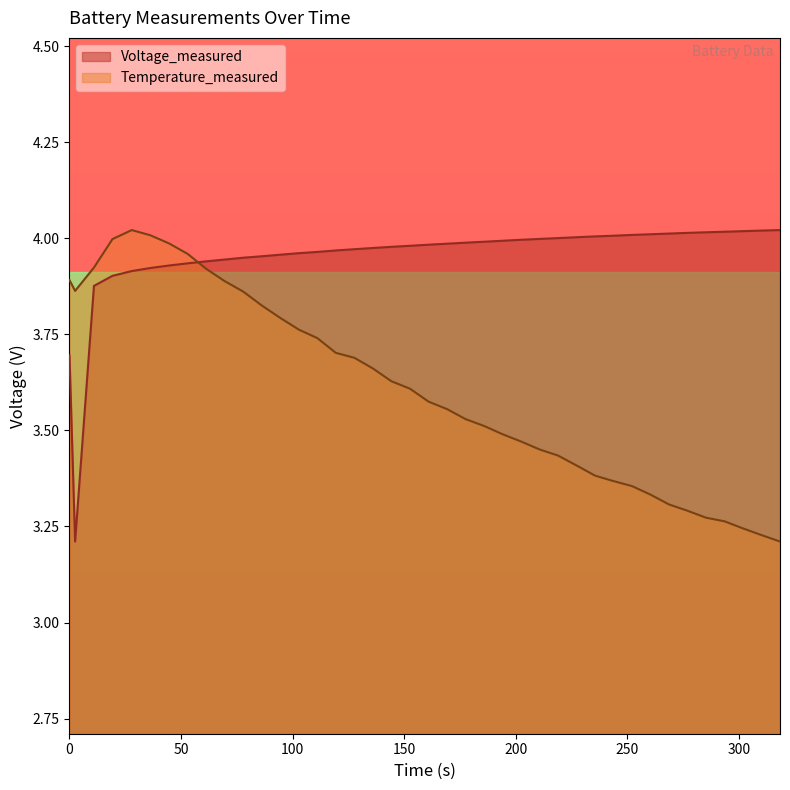

What is the difference between the maximum and minimum values in the Voltage_measured series?

0.8